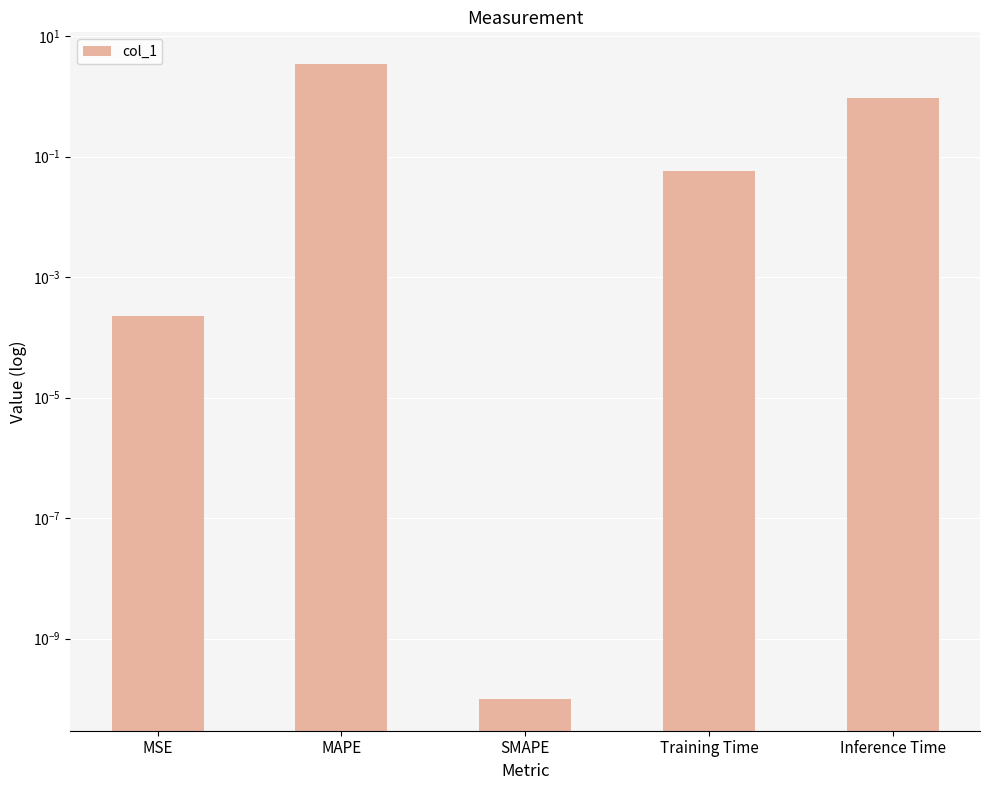

Which has a higher value, Training Time or Inference Time?

Inference Time